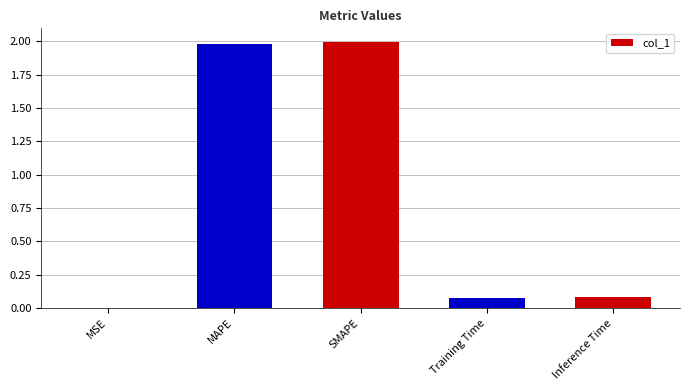

True or false: the data shows 2.0 at MAPE.

True